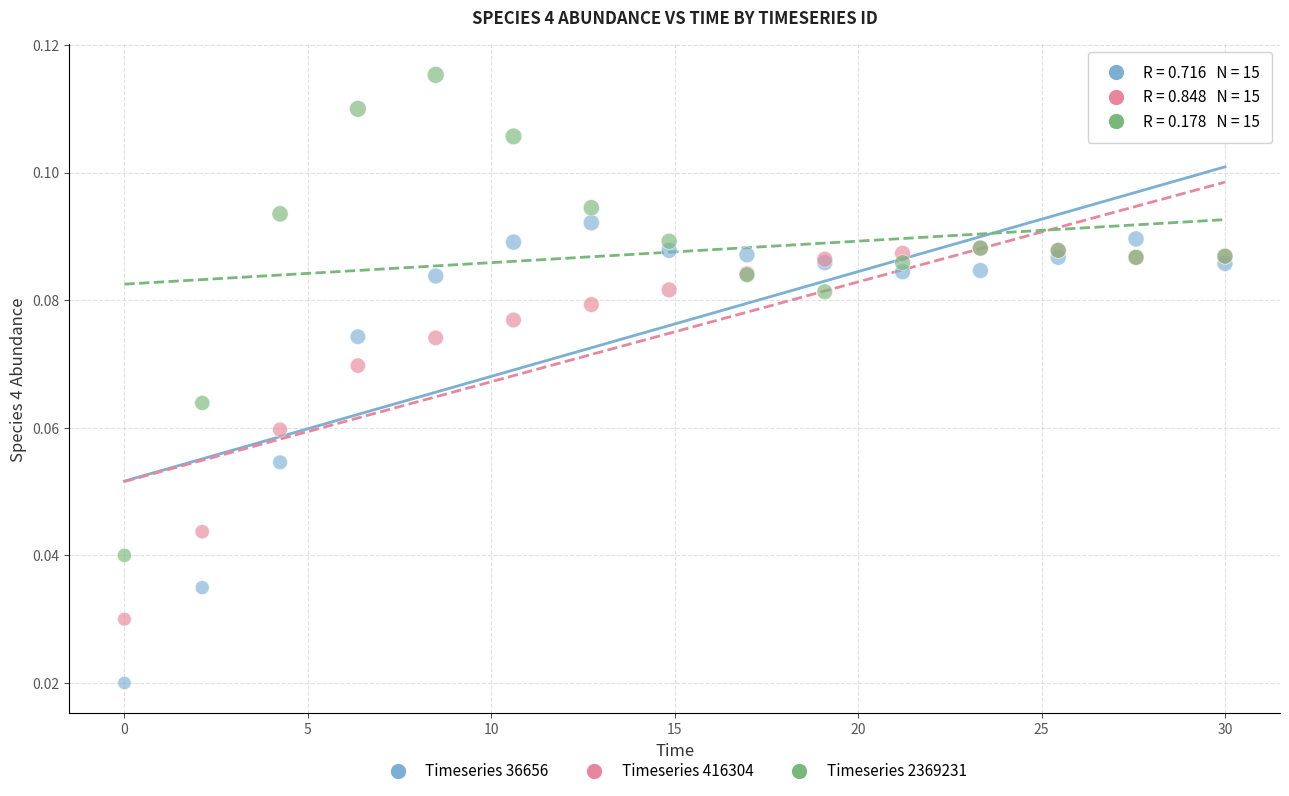

Which series contains the lowest Y value?

Timeseries 36656